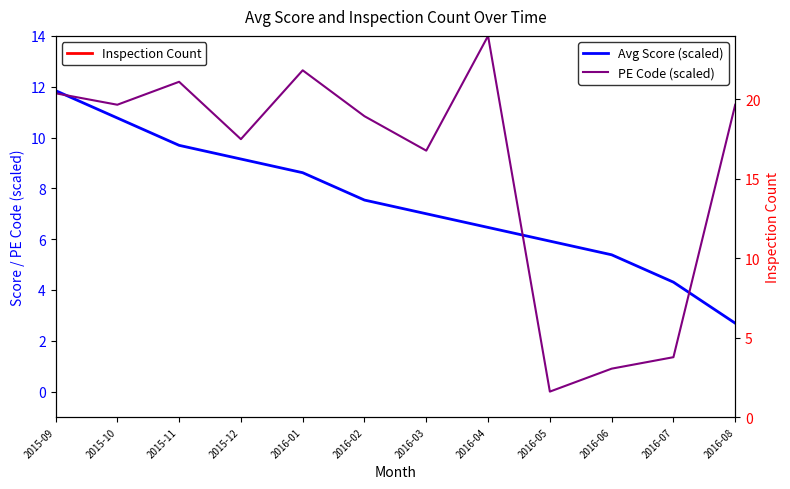

The value of PE Code (scaled) at 2016-06 is 0.9. True or false?

True